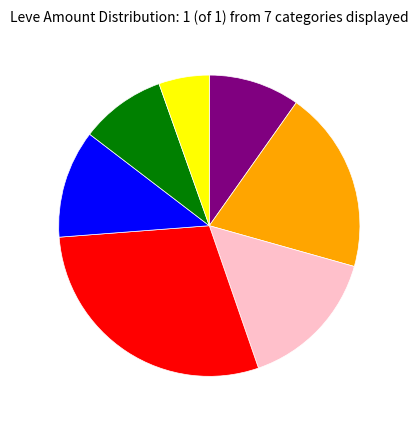

Is there any slice that represents more than half of the pie?

No